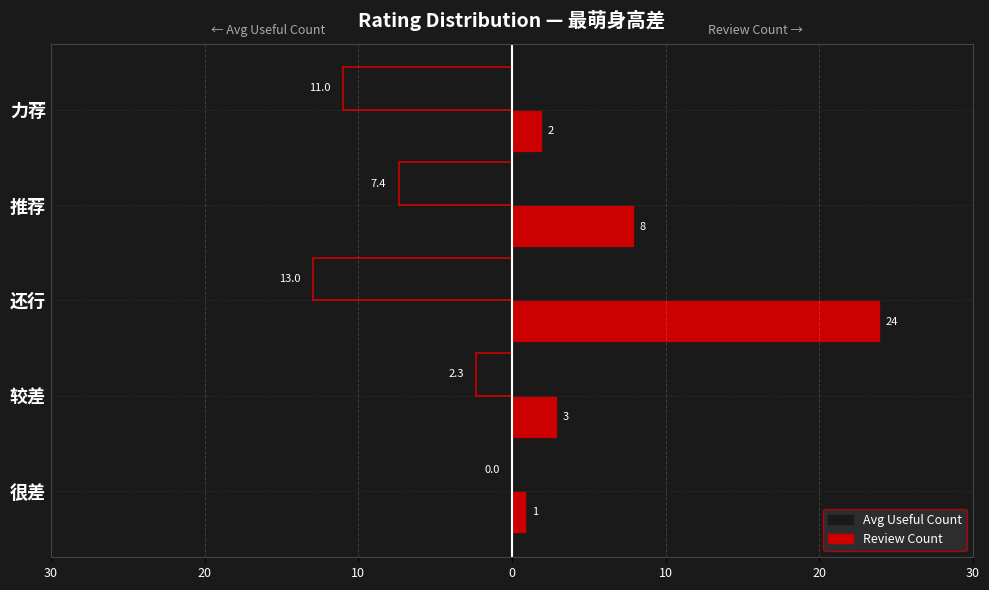

What are all the series names shown in the legend?

Avg Useful Count, Review Count